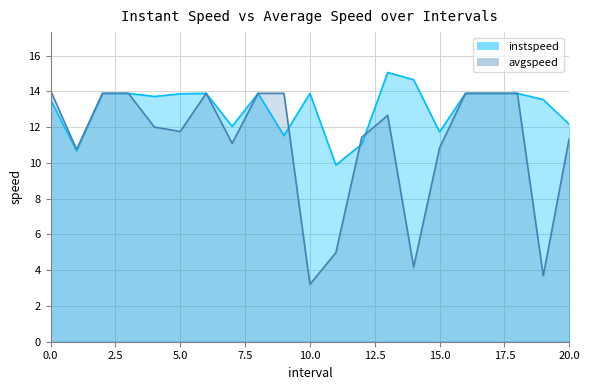

Is the value of instspeed at 19.0 greater than the value of avgspeed at 14.0?

Yes